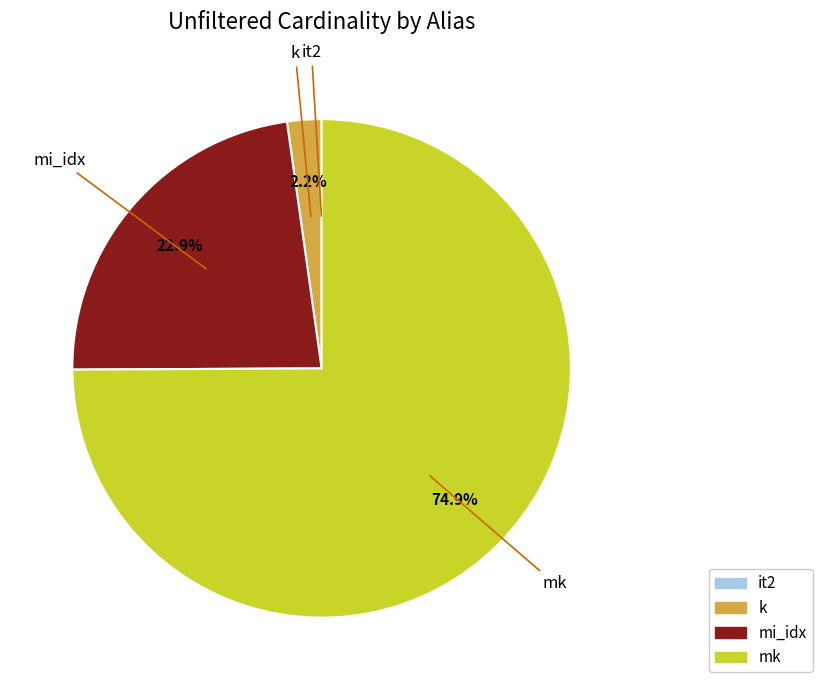

Between mi_idx and mk, which is larger?

mk